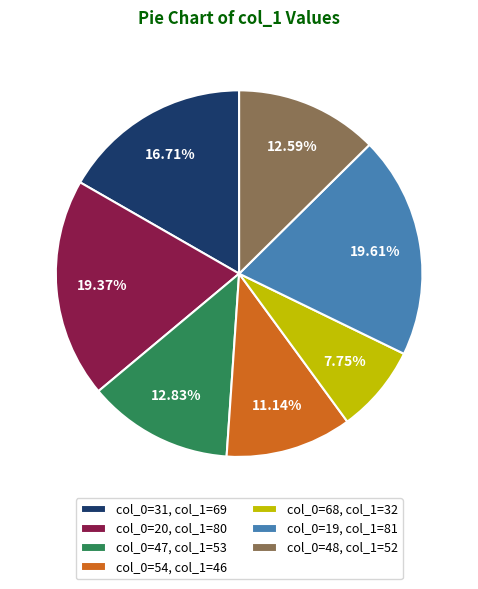

Rank the categories by value from lowest to highest.

col_0=68, col_1=32, col_0=54, col_1=46, col_0=48, col_1=52, col_0=47, col_1=53, col_0=31, col_1=69, col_0=20, col_1=80, col_0=19, col_1=81